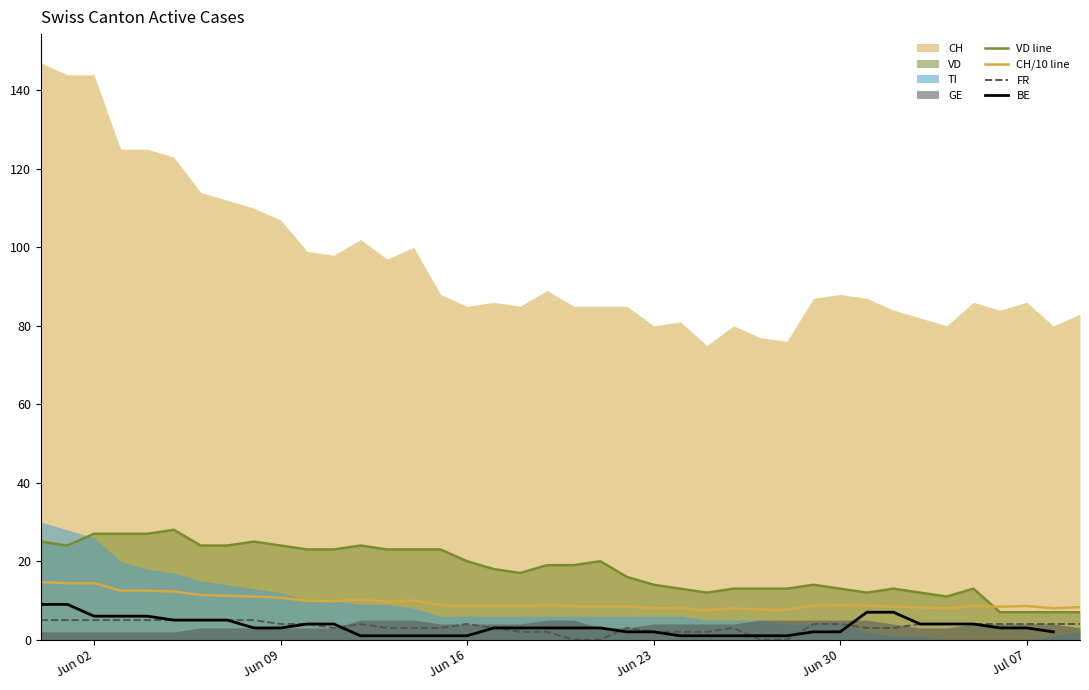

True or false: FR and CH/10 line intersect in this chart.

False